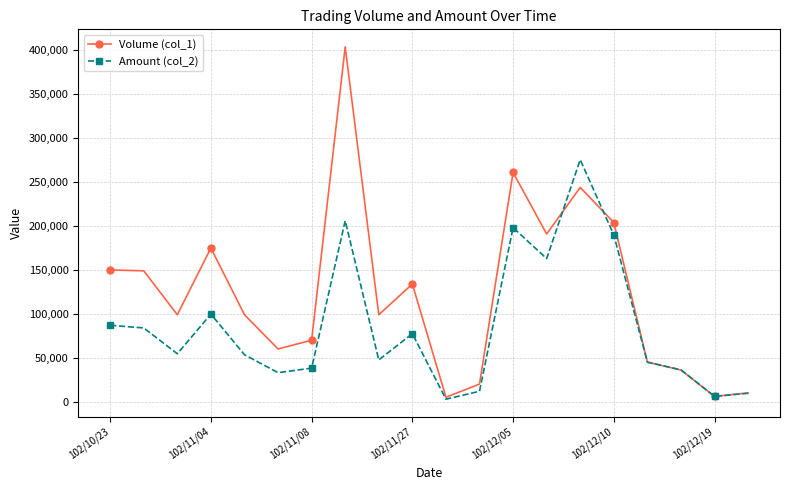

What is the greatest value displayed?

404000